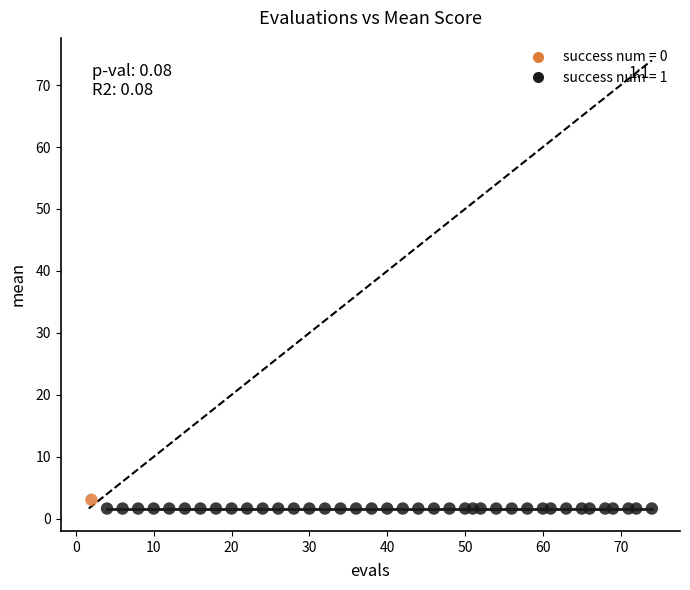

What are all the series names shown in the legend?

success num = 0, success num = 1